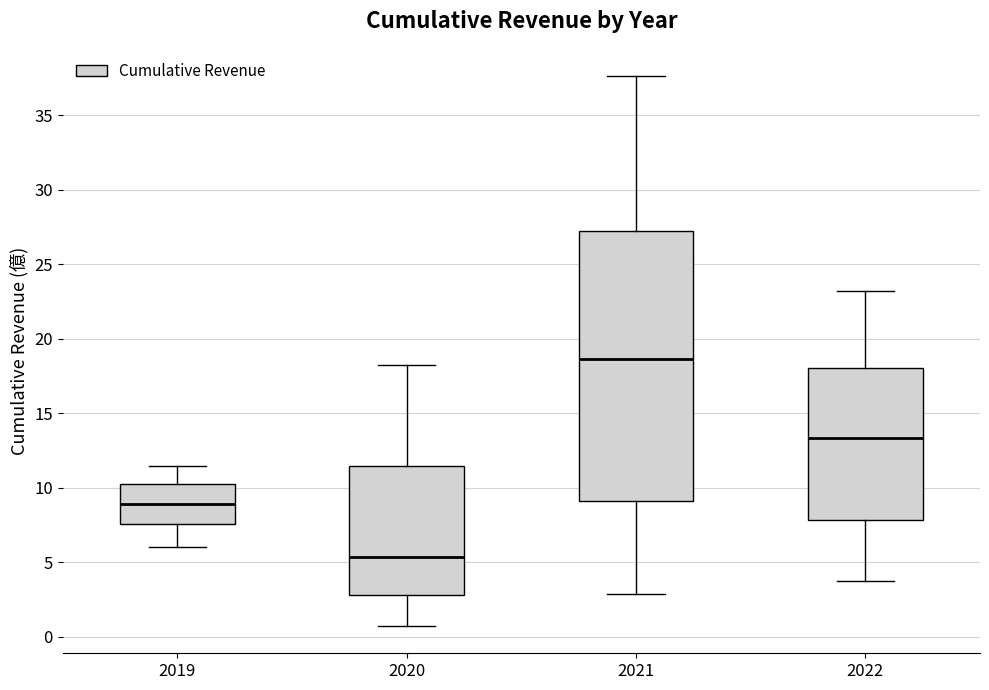

Reading left to right, read every box against the y-axis: the position of its median line, the range the box covers, and the ends of its whiskers. The values are not printed on the chart, so give them approximately, as read against the axis.

2019: median 9.0, box 7.5 to 10.5, whiskers 6.0 to 11.5
2020: median 5.5, box 3.0 to 11.5, whiskers 0.5 to 18.5
2021: median 18.5, box 9.0 to 27.0, whiskers 3.0 to 37.5
2022: median 13.5, box 8.0 to 18.0, whiskers 3.5 to 23.0